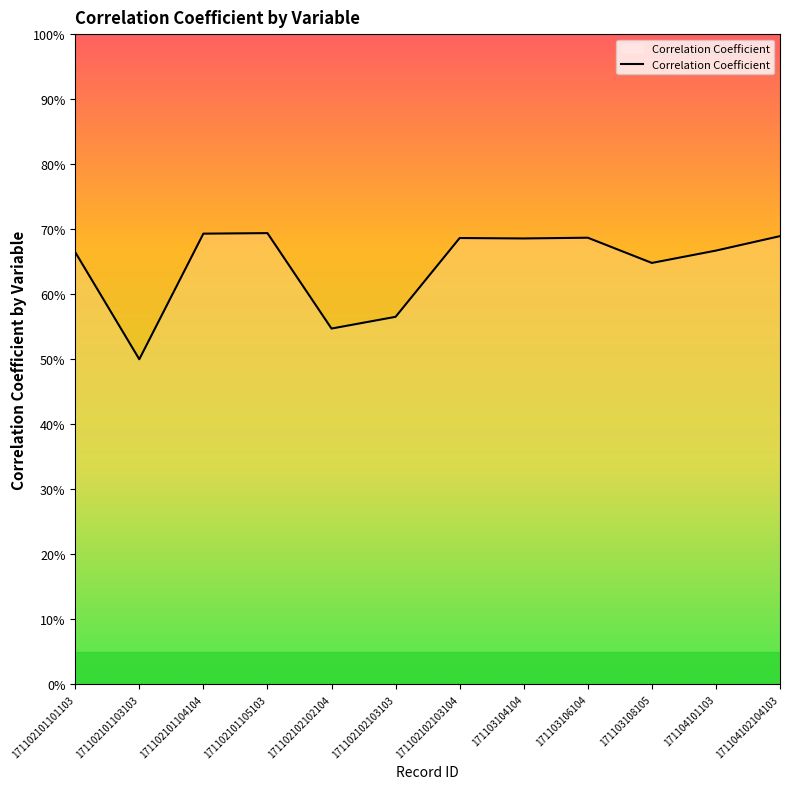

Is this an area chart (filled region under the line)?

Yes